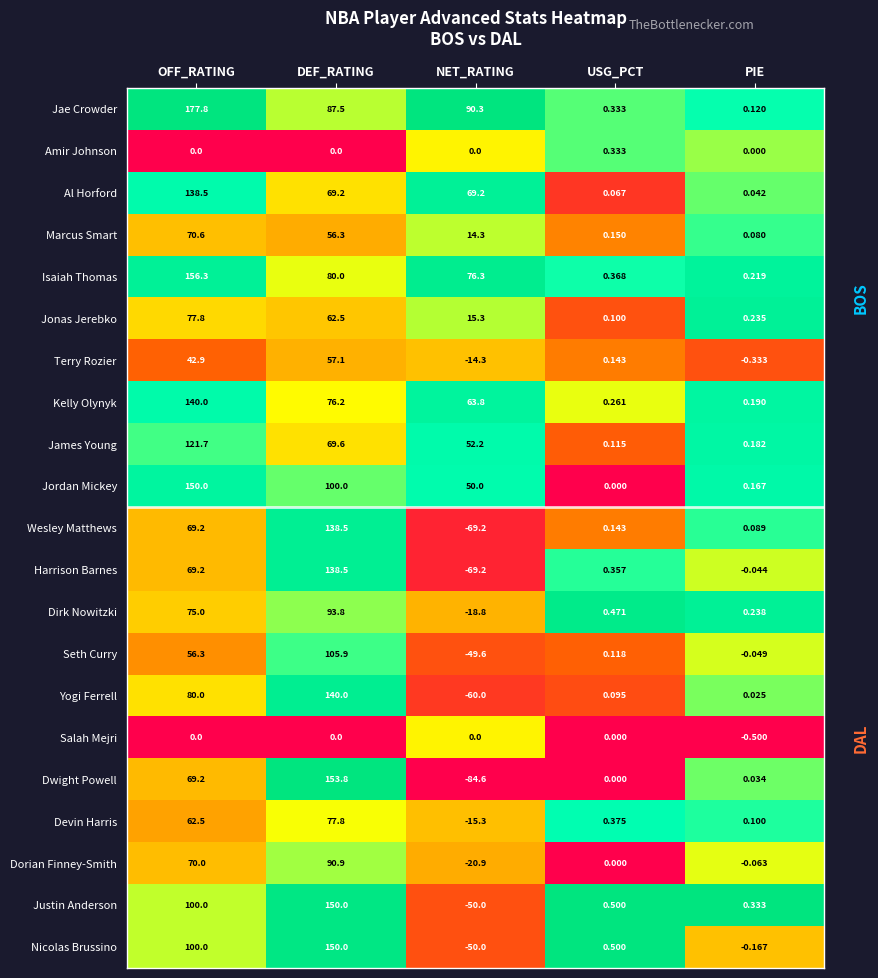

At which category is the sum across all series the highest?

DEF_RATING